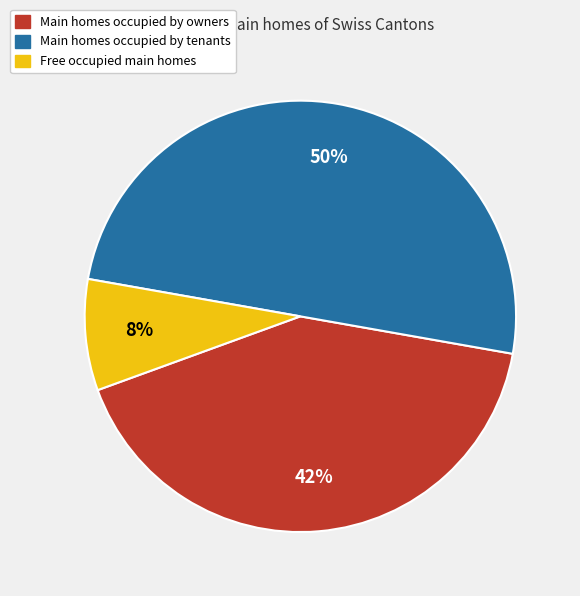

To the nearest percent, what is the difference between the largest and smallest slice percentages?

42%